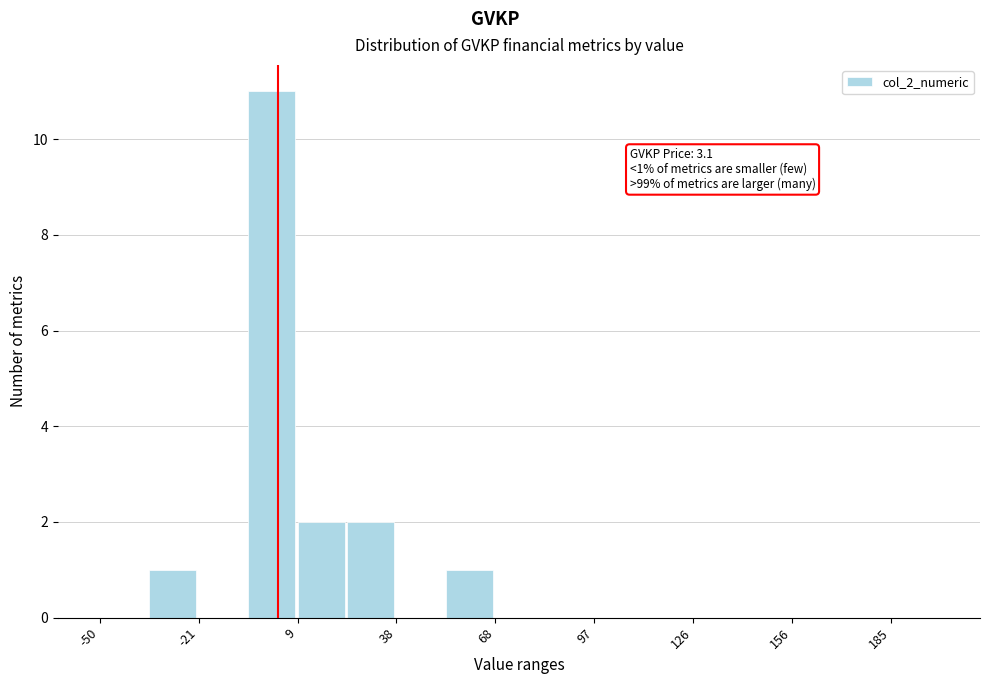

Read against the x-axis, roughly where is the centre of the tallest bar?

0